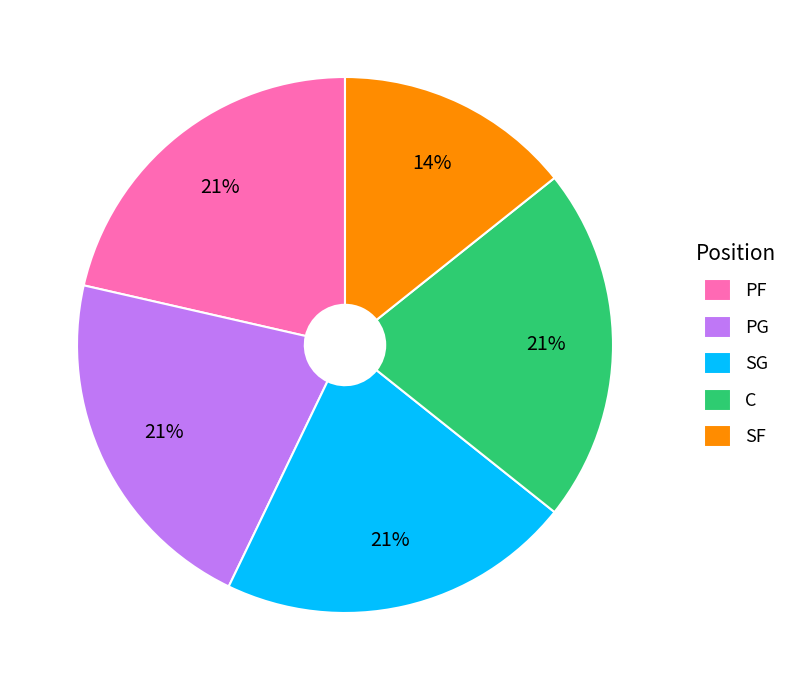

Count the number of slices in the pie.

5